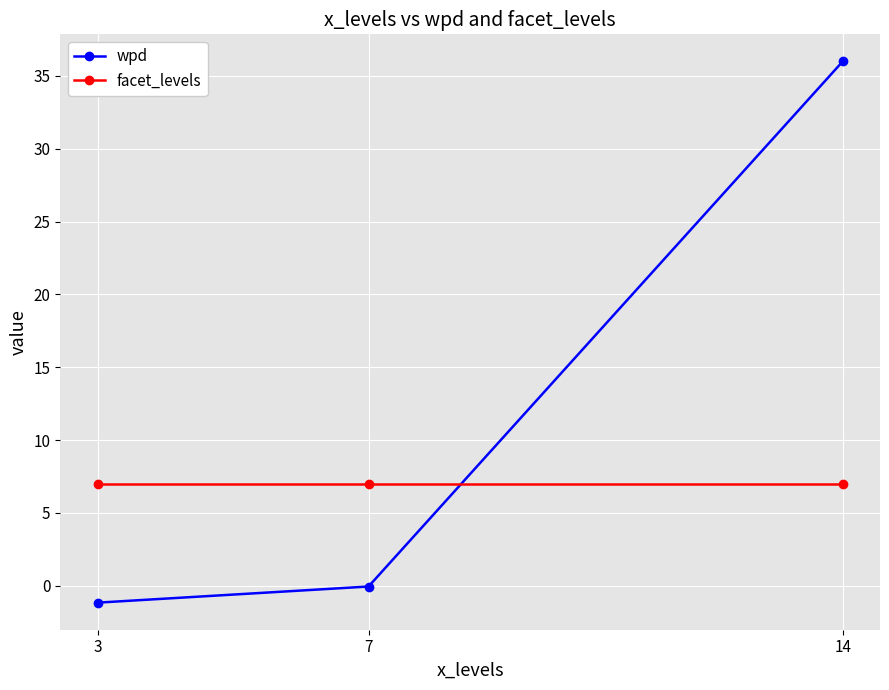

At how many categories does at least one series exceed 0?

3